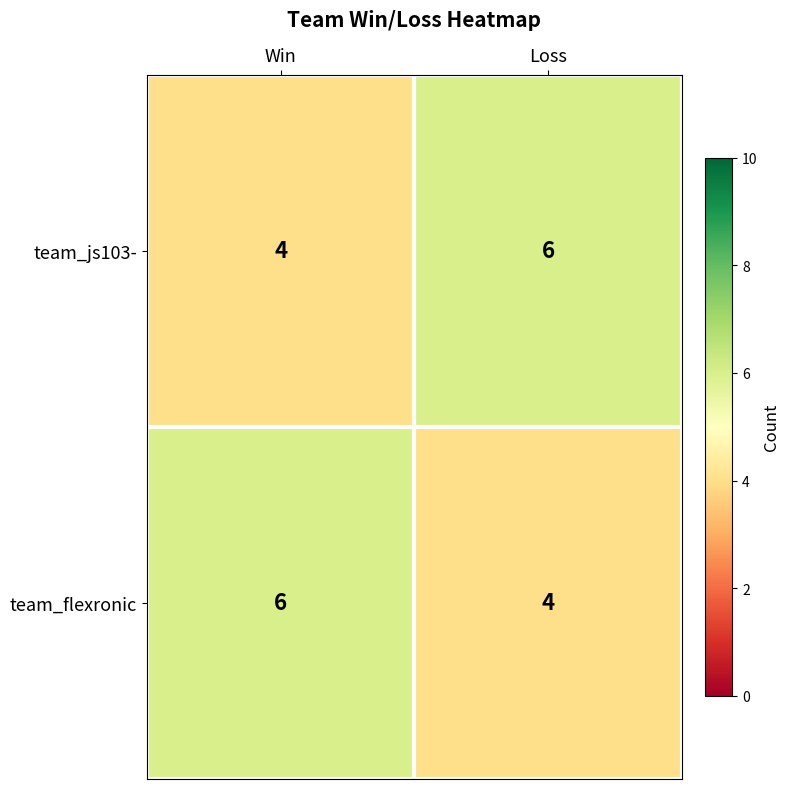

How many categories are shown in the chart?

2